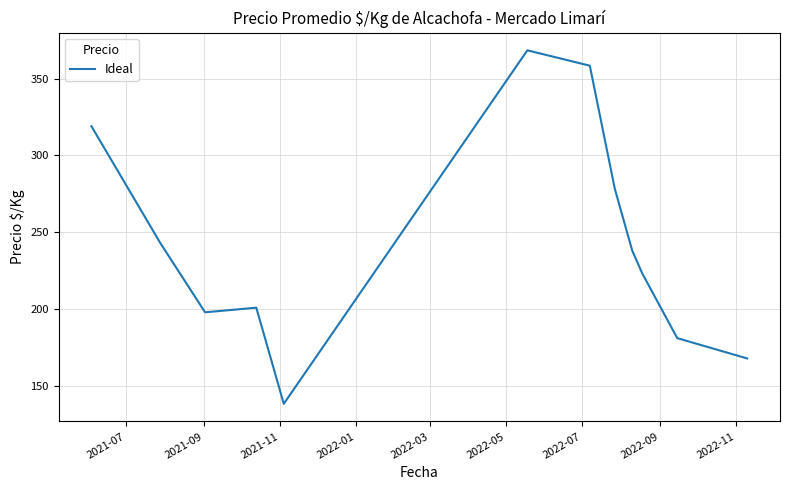

What is the average value?

242.9